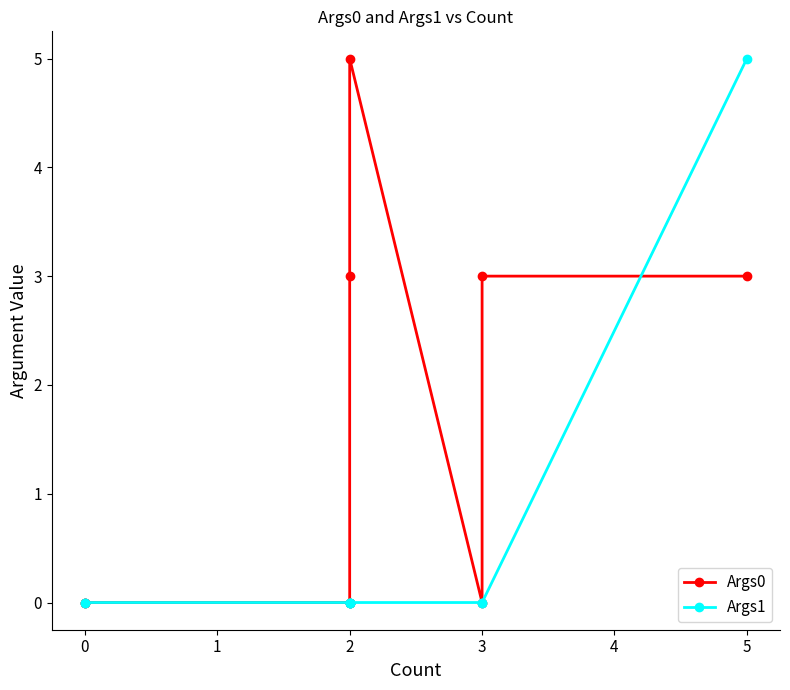

At how many categories does at least one series exceed 1?

4